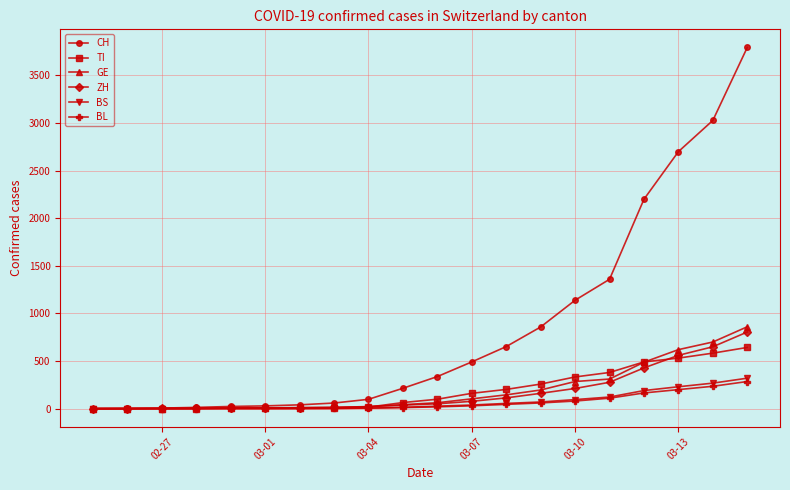

What is the maximum value shown in the chart?

3795